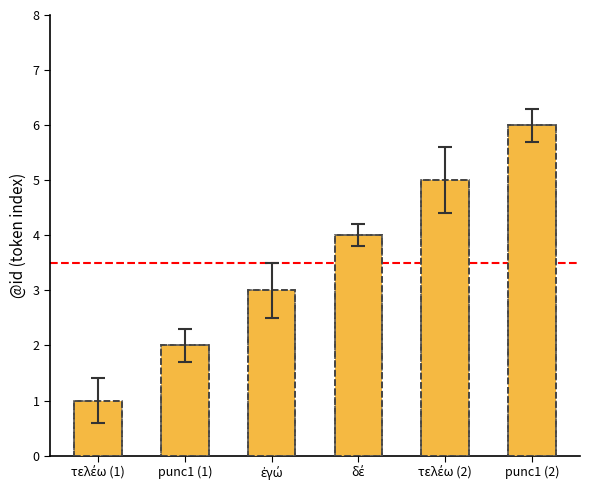

Between punc1 (2) and punc1 (1), which is larger?

punc1 (2)